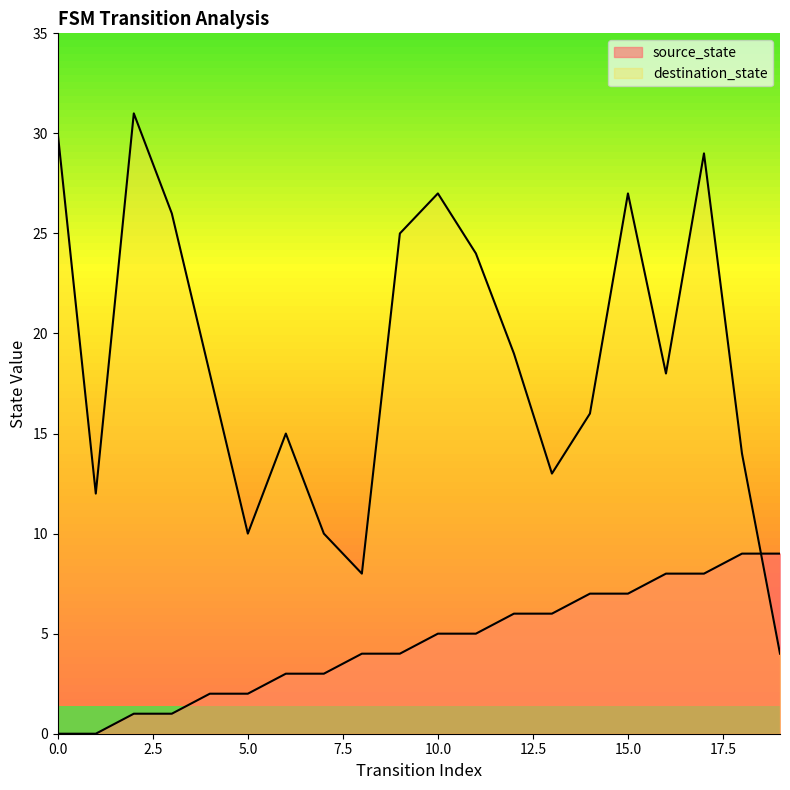

Which series has the largest range (max minus min)?

destination_state